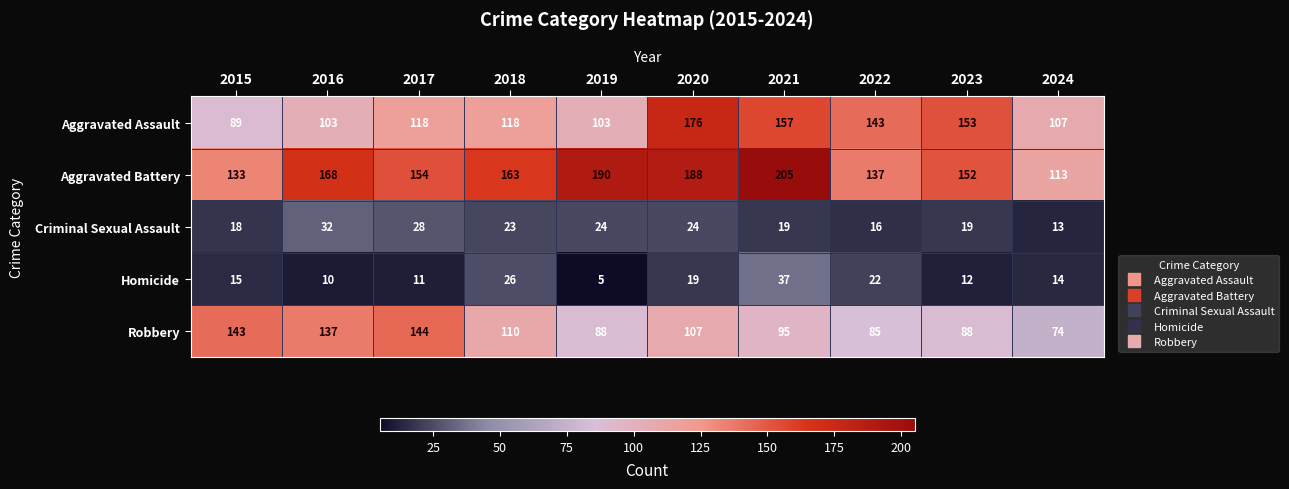

The Homicide series shows 11 at 2017. True or false?

True